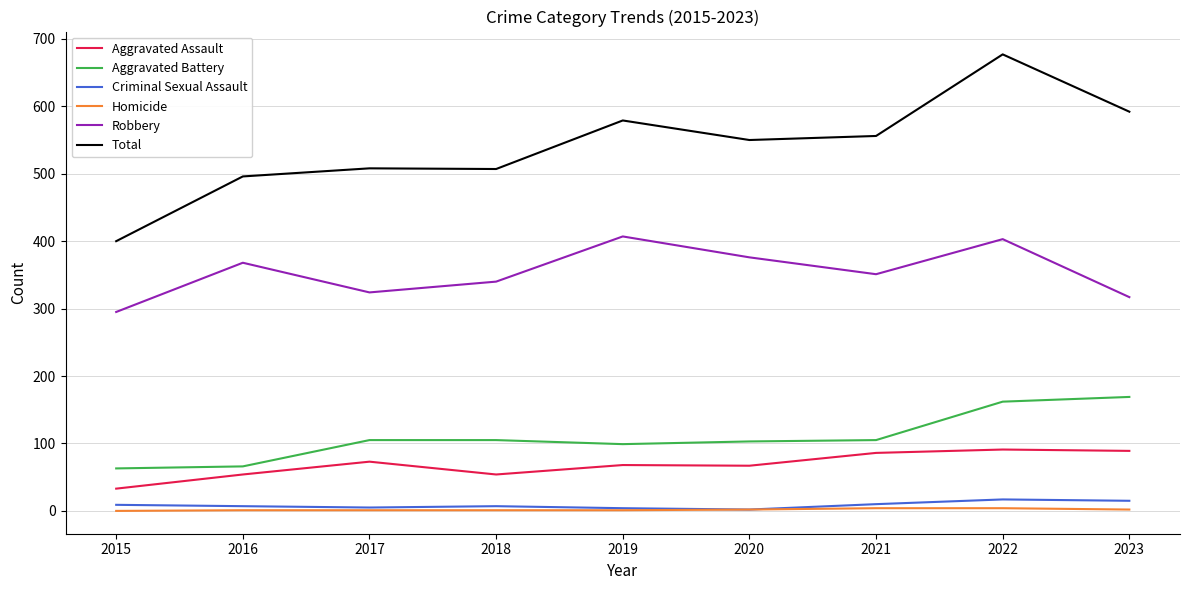

True or false: Aggravated Battery has a value of 99 at 2019.

True